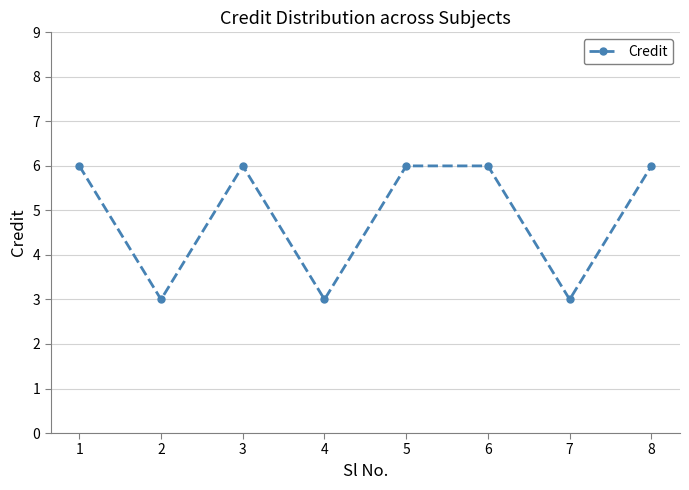

How many interior local valleys (lower than both neighbors) does the data have?

3